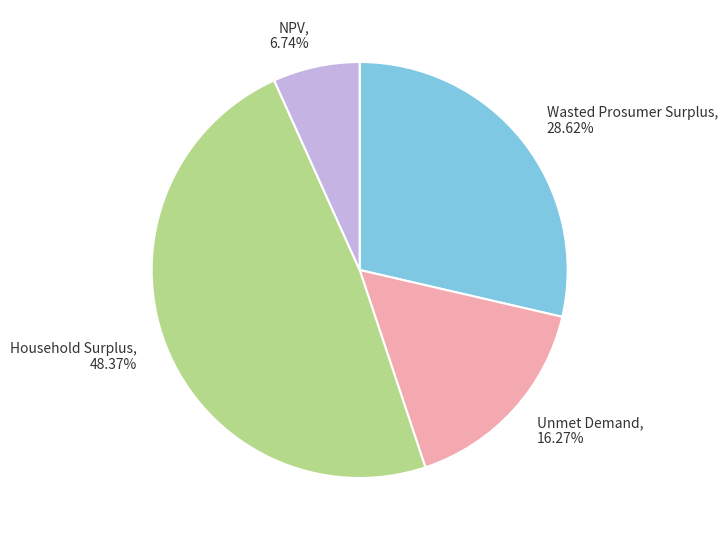

What percentage is the Household Surplus slice, to the nearest percent?

48%